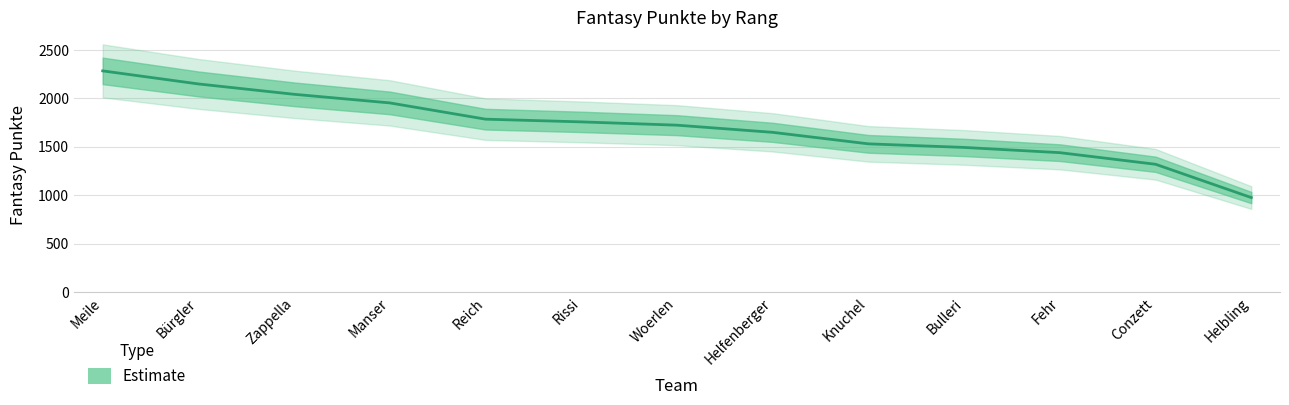

What is the difference between the maximum and minimum values?

1309